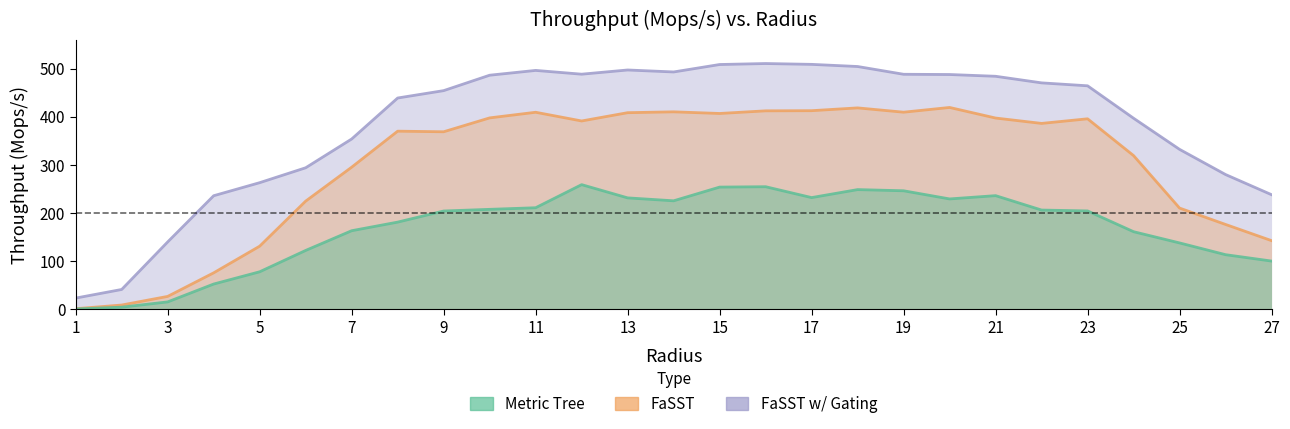

True or false: FaSST w/ Gating has a value of 493.3 at 14.

True